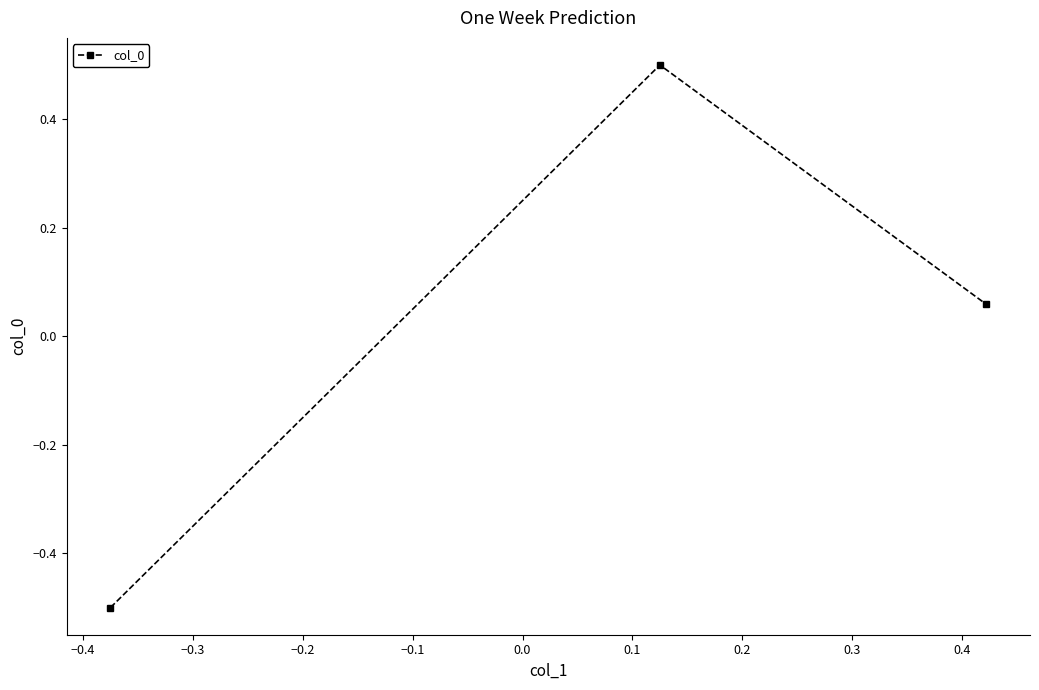

What is the smallest value displayed?

-0.5